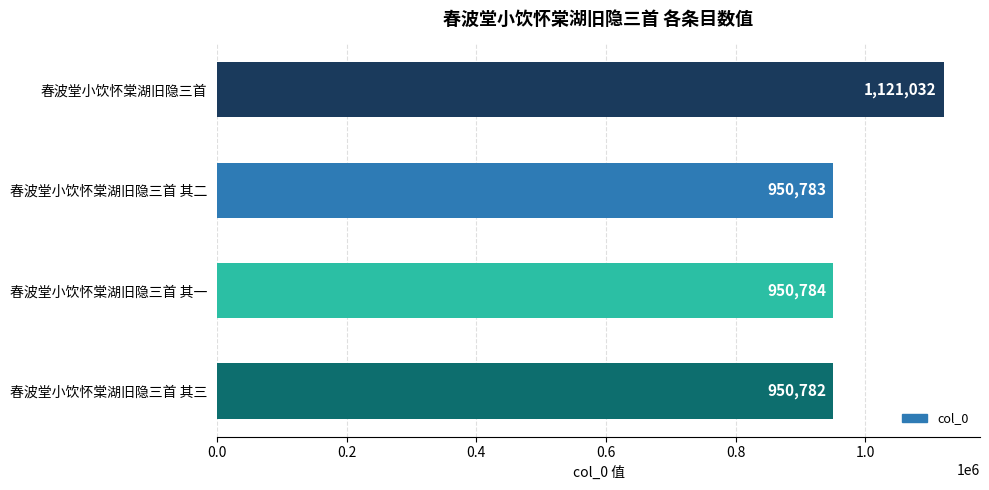

List the labels in order of value, smallest first.

春波堂小饮怀棠湖旧隐三首 其三, 春波堂小饮怀棠湖旧隐三首 其二, 春波堂小饮怀棠湖旧隐三首 其一, 春波堂小饮怀棠湖旧隐三首